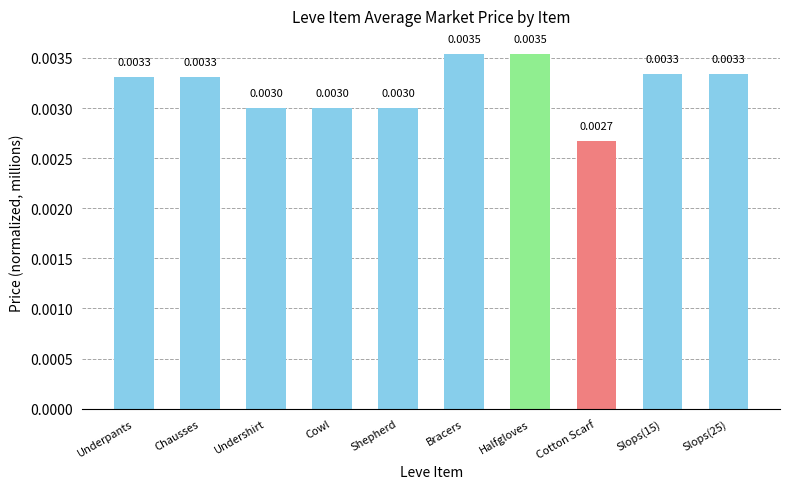

Between Slops(15) and Undershirt, which is larger?

Slops(15)